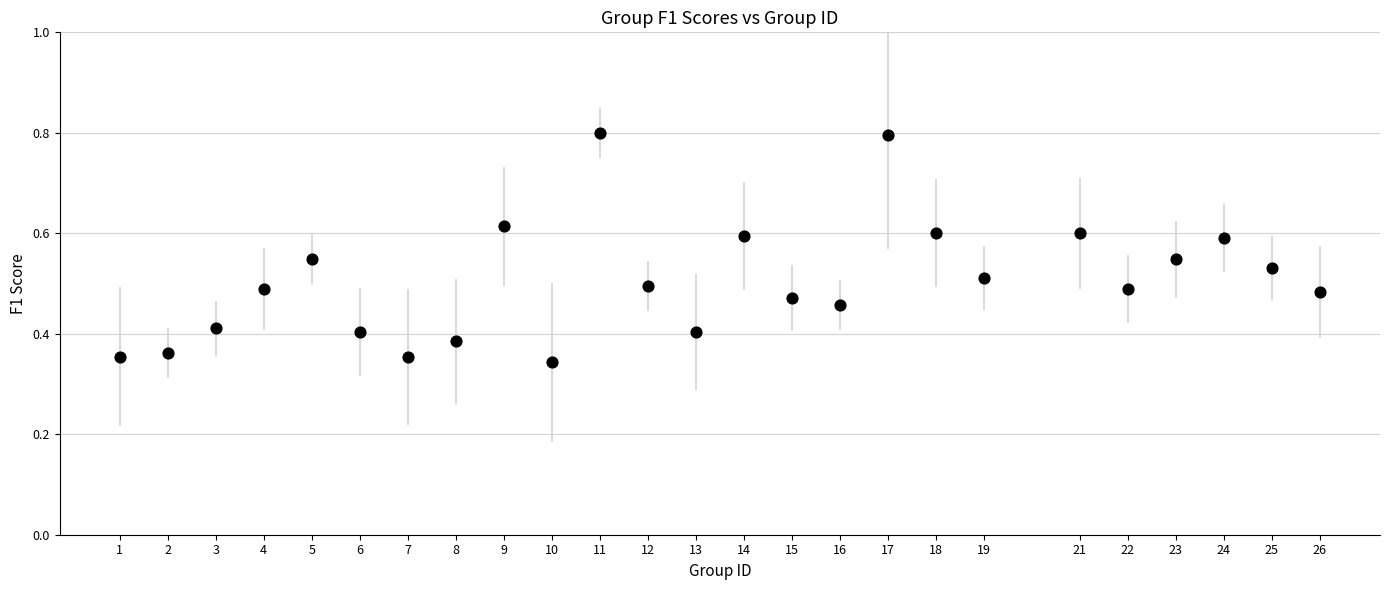

How many data points are displayed?

25